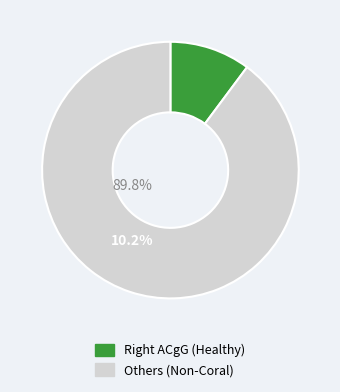

Does any single category account for the majority?

Yes